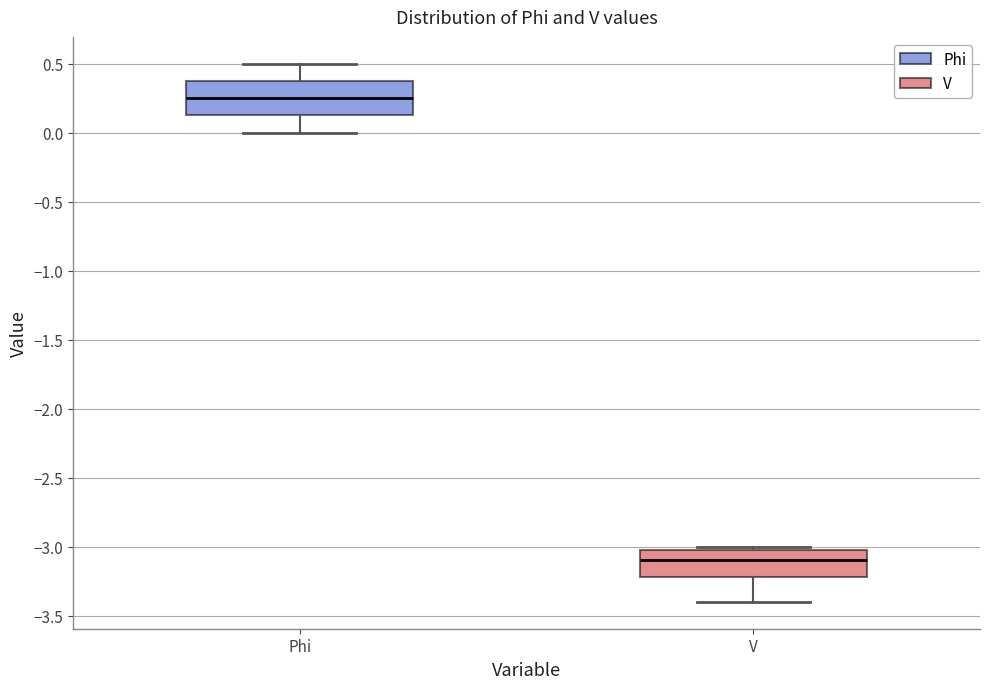

Comparing the boxes themselves (not the whiskers), which one is the tallest?

Phi